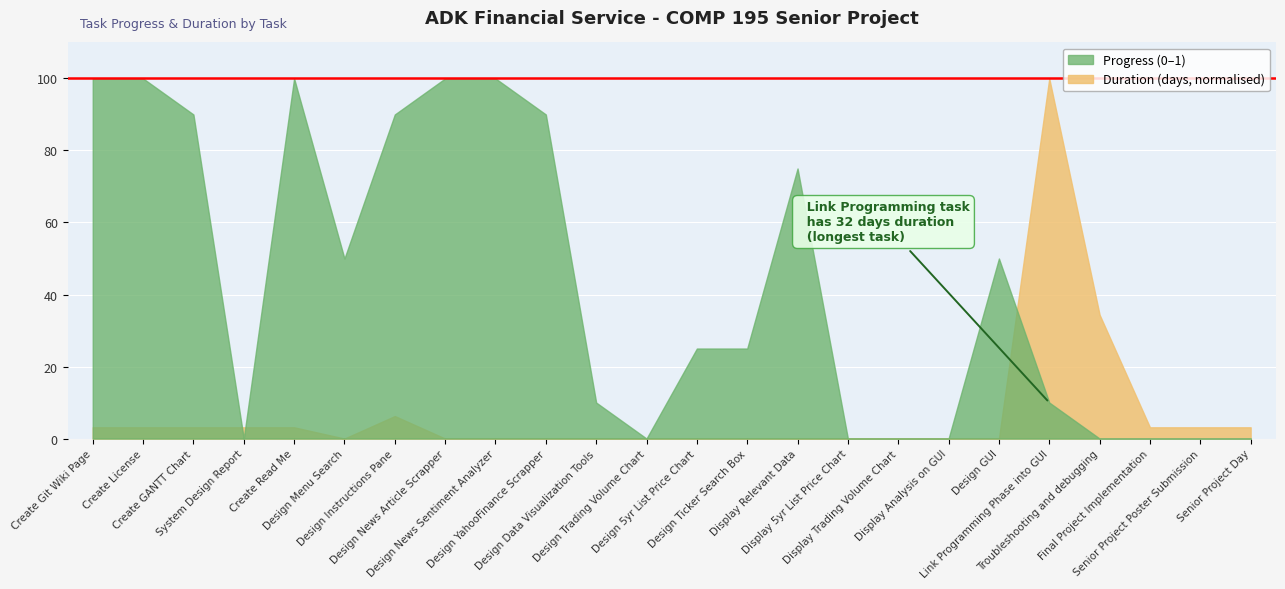

How many values in days are above zero?

11